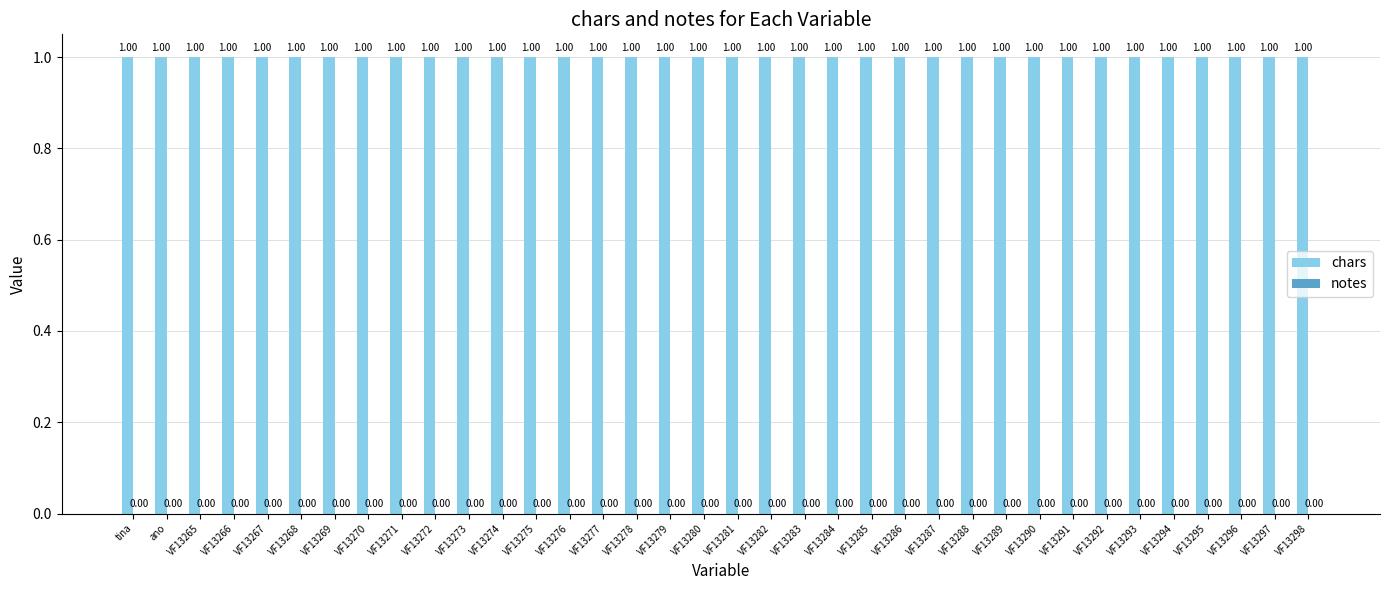

Where is chars nearest to the value 1?

tina